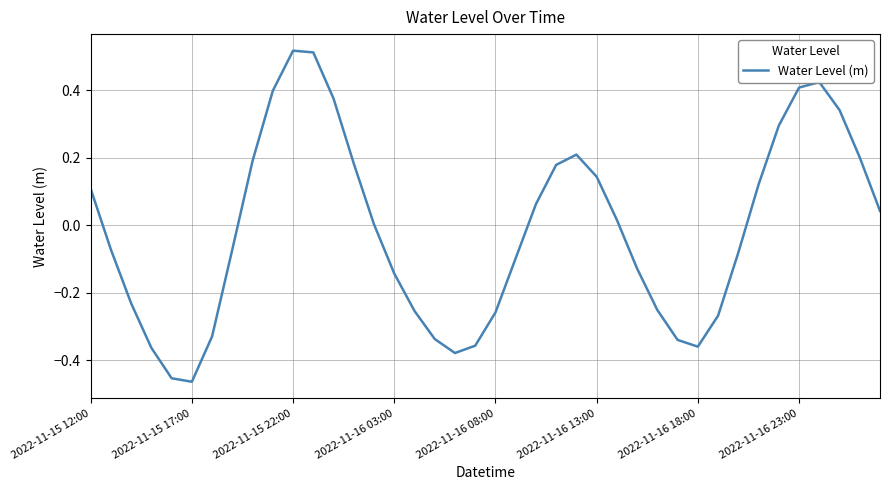

What is the difference between the maximum and minimum values?

1.0